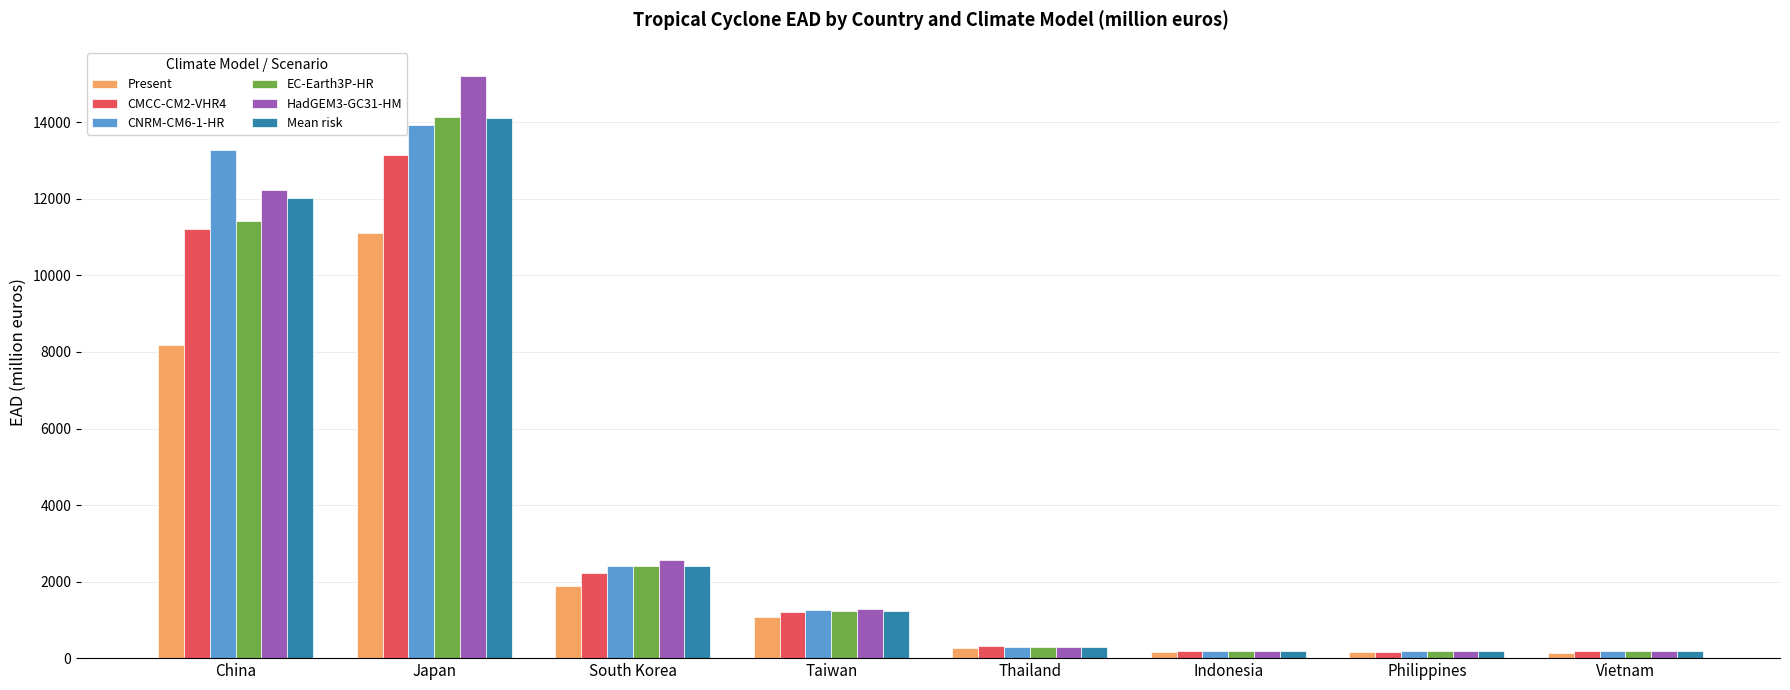

What position from the right is Vietnam?

1